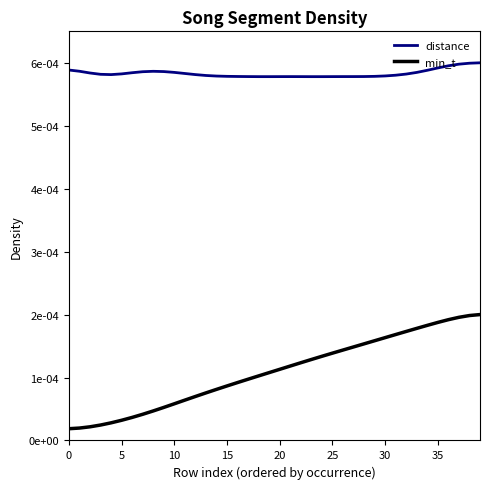

Which series has the largest total across all categories?

distance